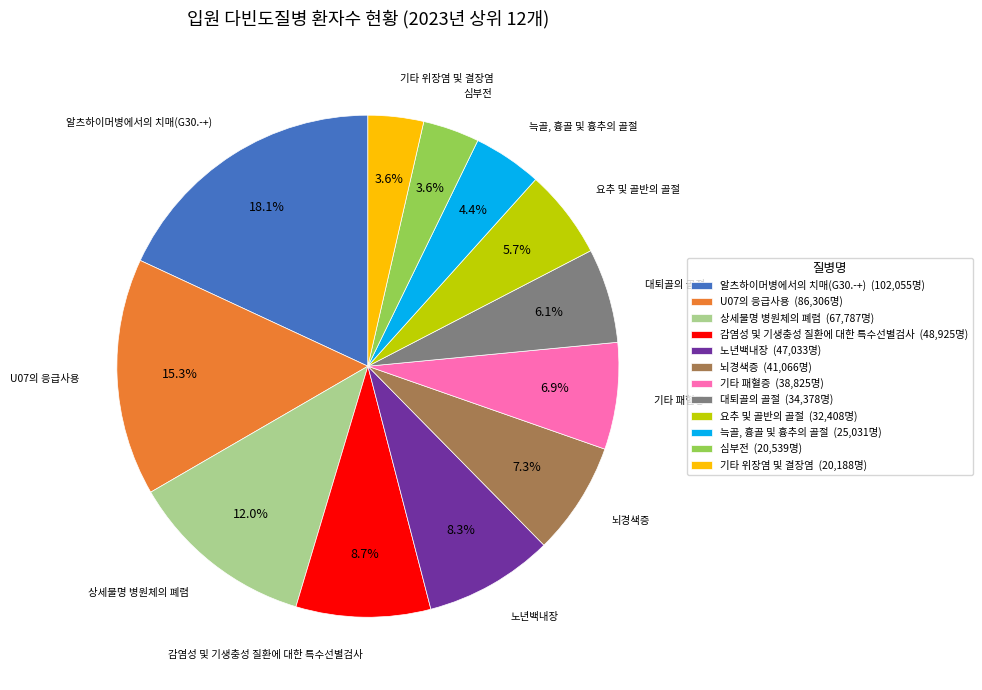

How many segments does this pie chart have?

12